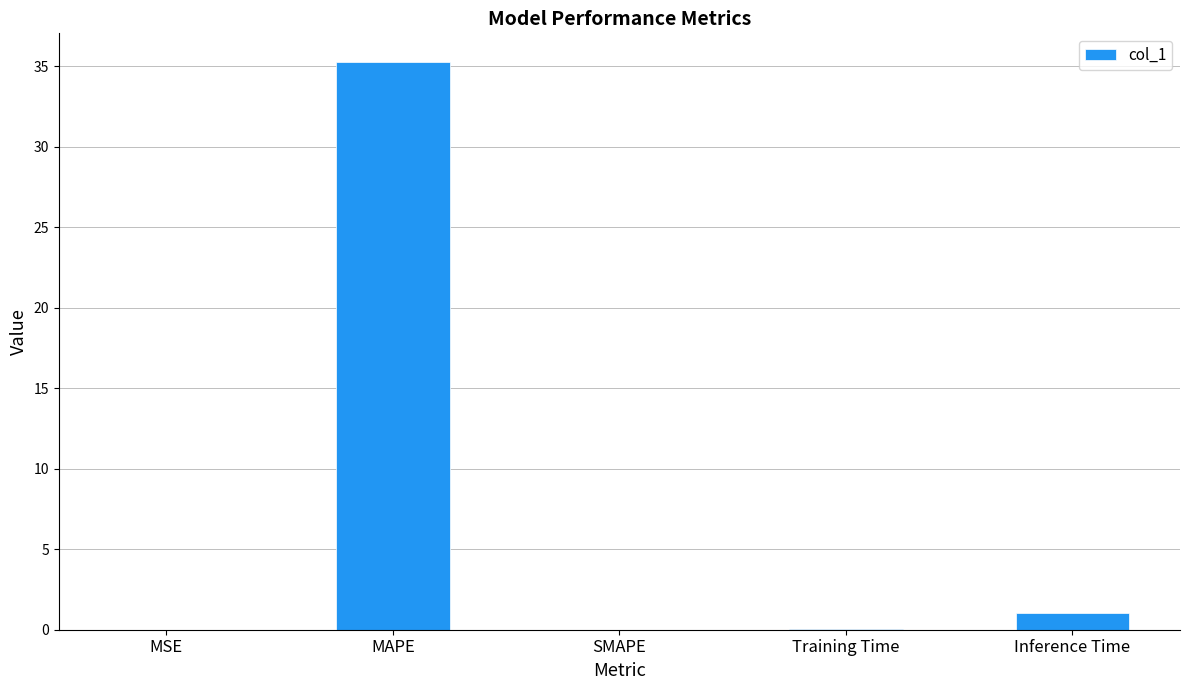

How many data points does each series have?

5